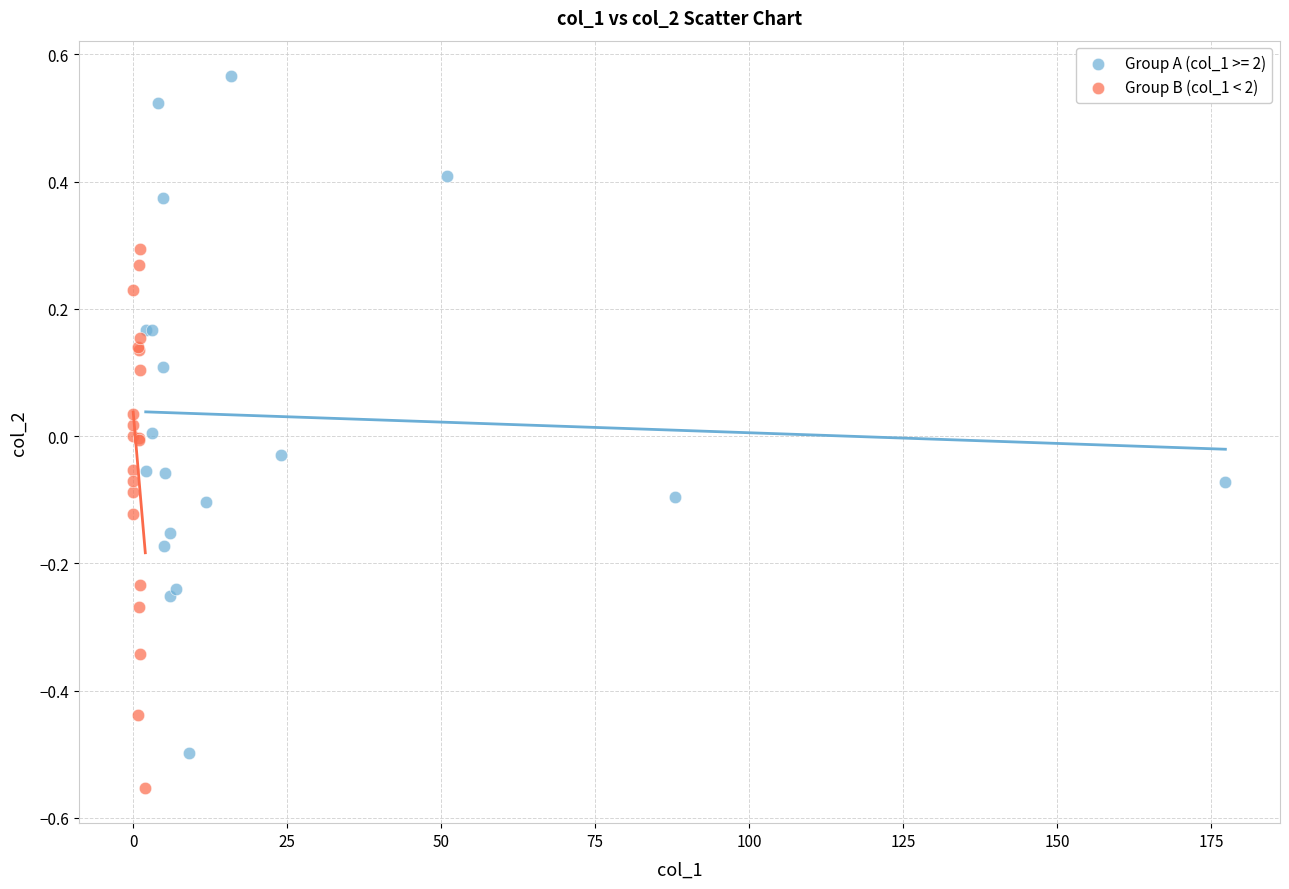

Which series has the widest spread of Y values?

Group A (col_1 >= 2)